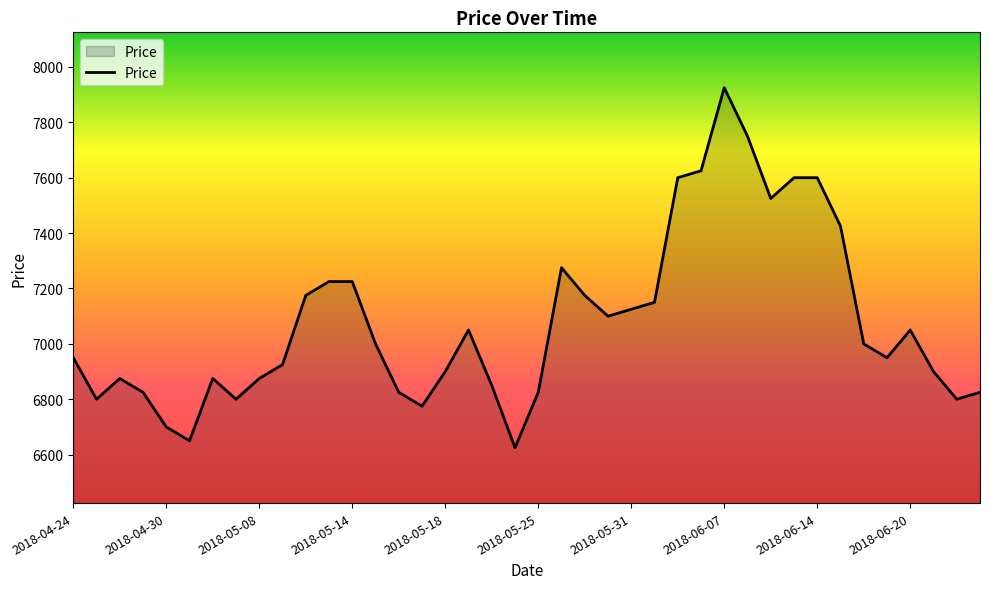

What is the difference between the maximum and minimum values?

1300